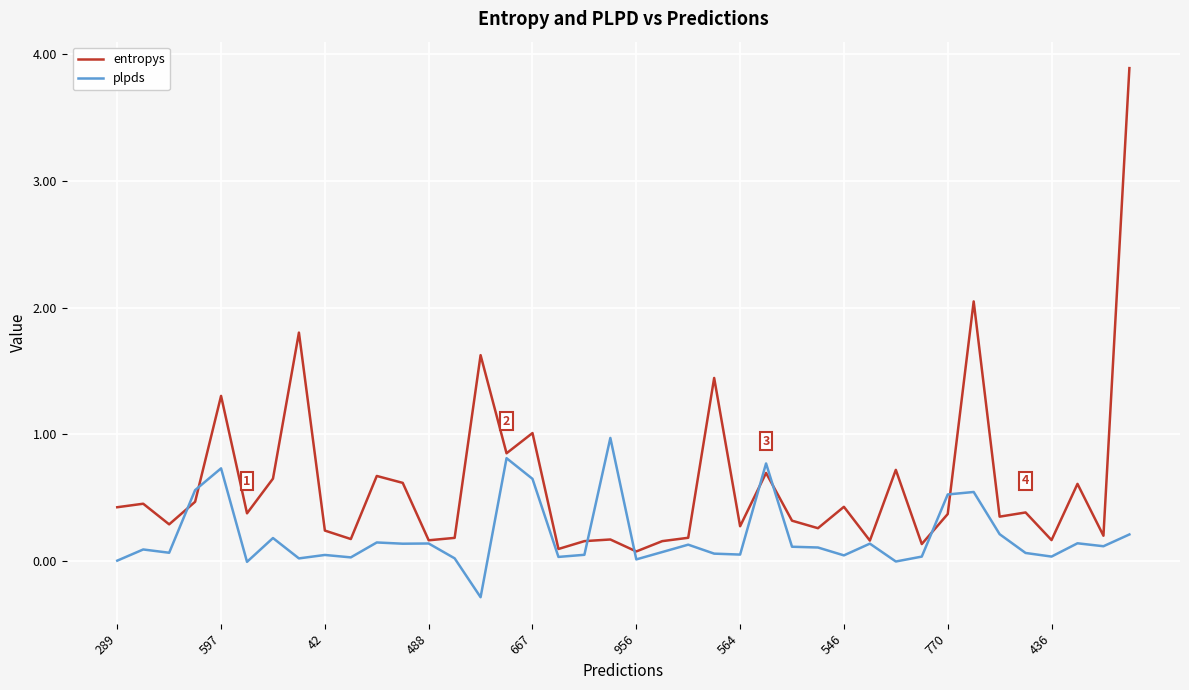

What is the maximum value for plpds?

1.0